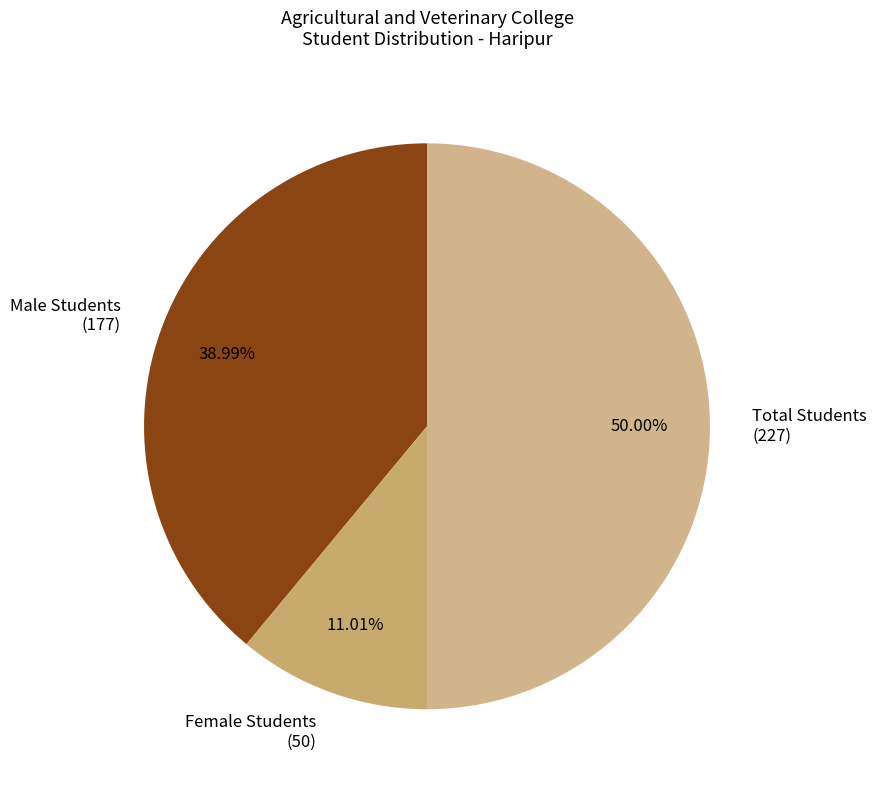

How many slices are in this pie chart?

3